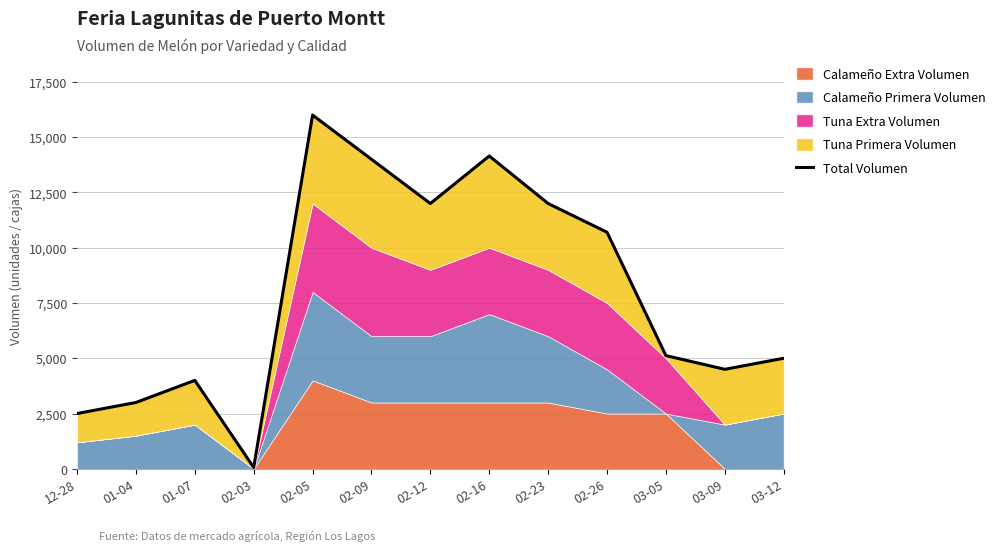

Is it true that the value at 03-12 is 7823?

False